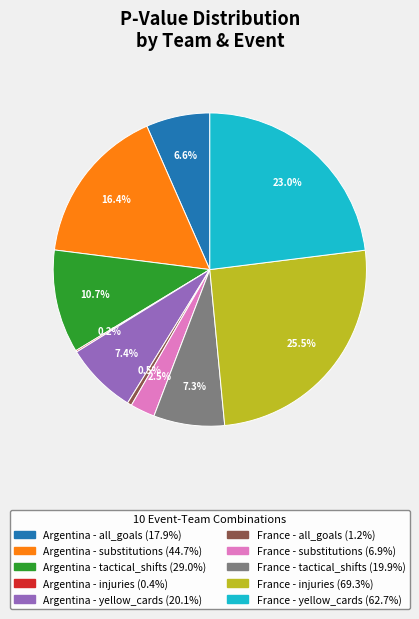

Which category has the biggest portion of the pie?

France - injuries